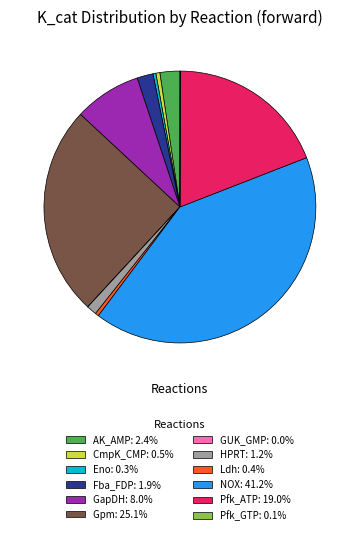

Is the sum of CmpK_CMP: 0.5% and NOX: 41.2% greater than half?

No